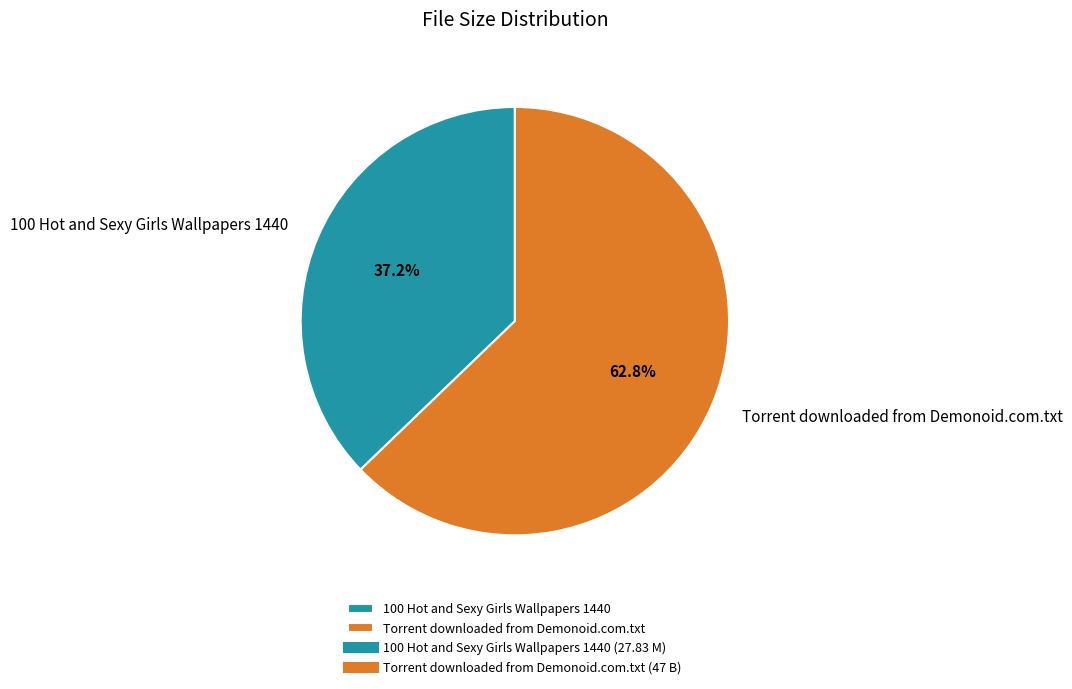

Is it true that Torrent downloaded from Demonoid.com.txt is 63% of the pie?

True